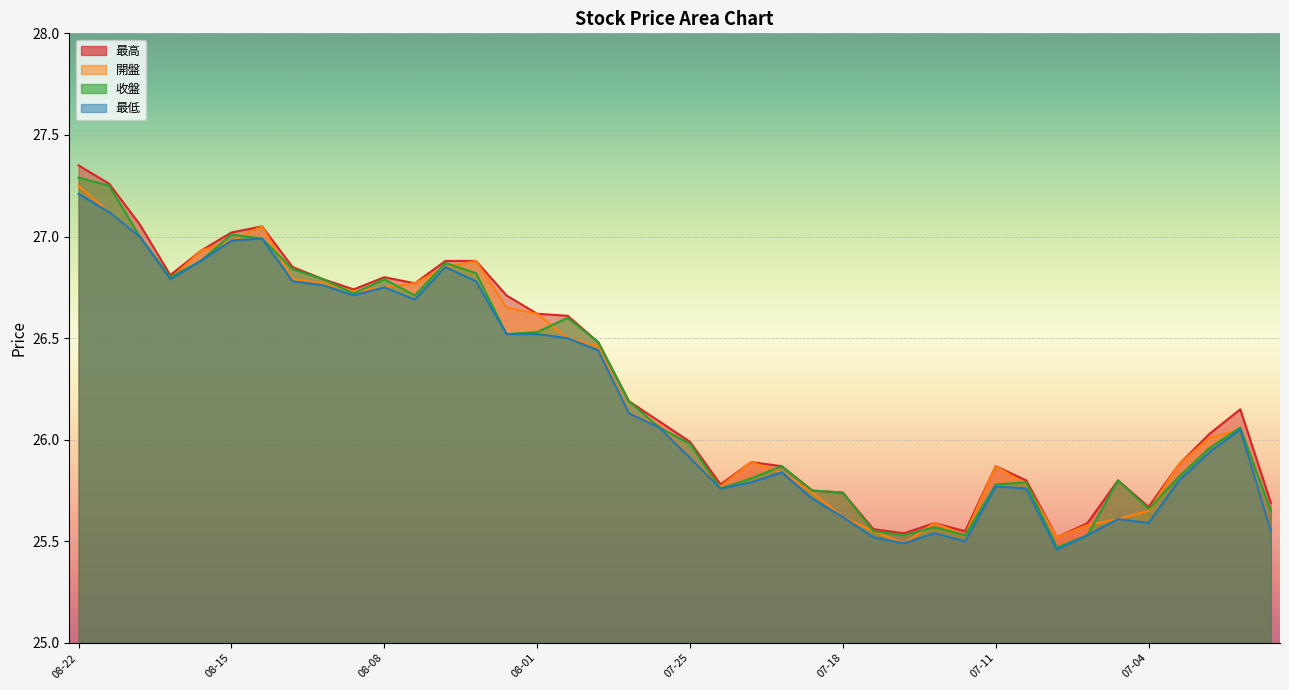

At how many categories does at least one series exceed 26?

22